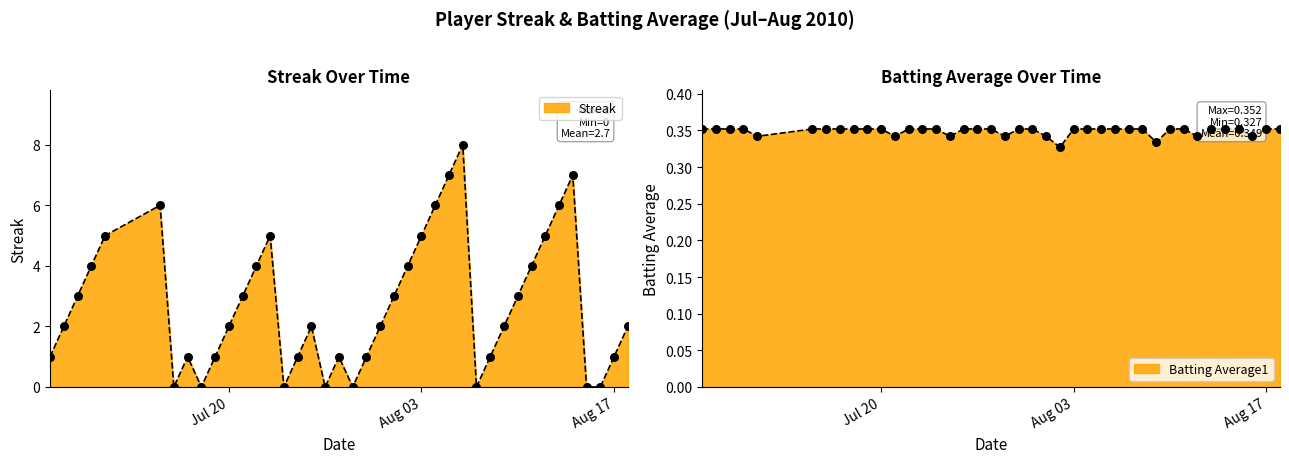

Which series reaches the minimum Y coordinate?

Streak